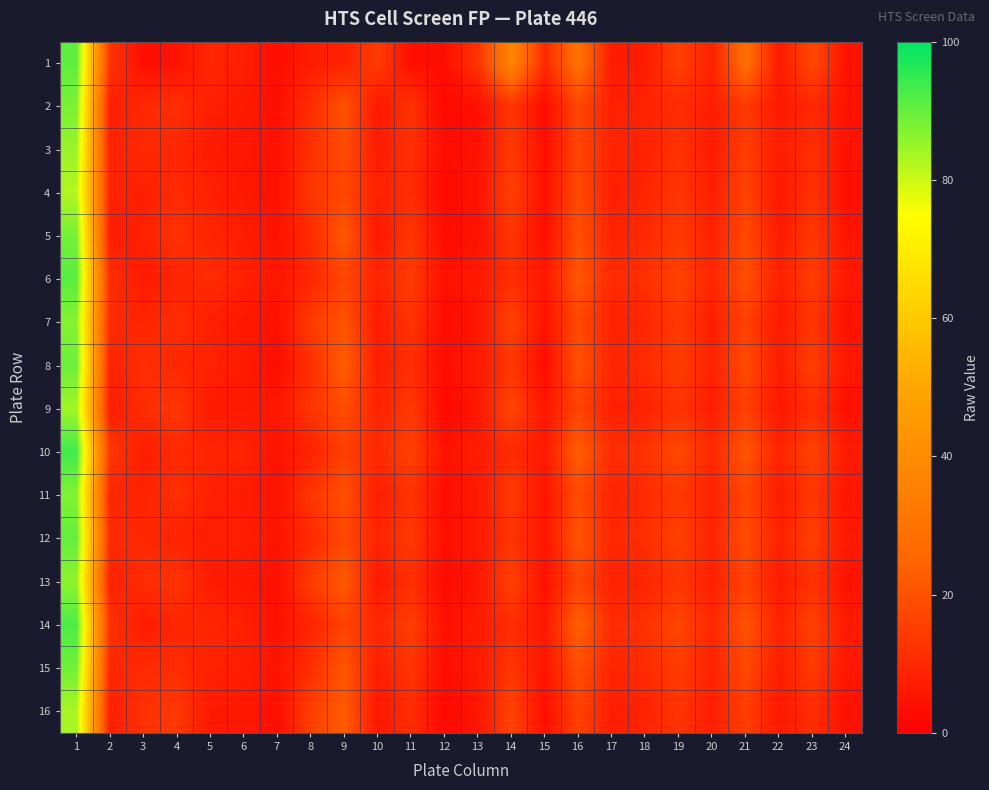

At which category does the chart reach its minimum across all series?

12